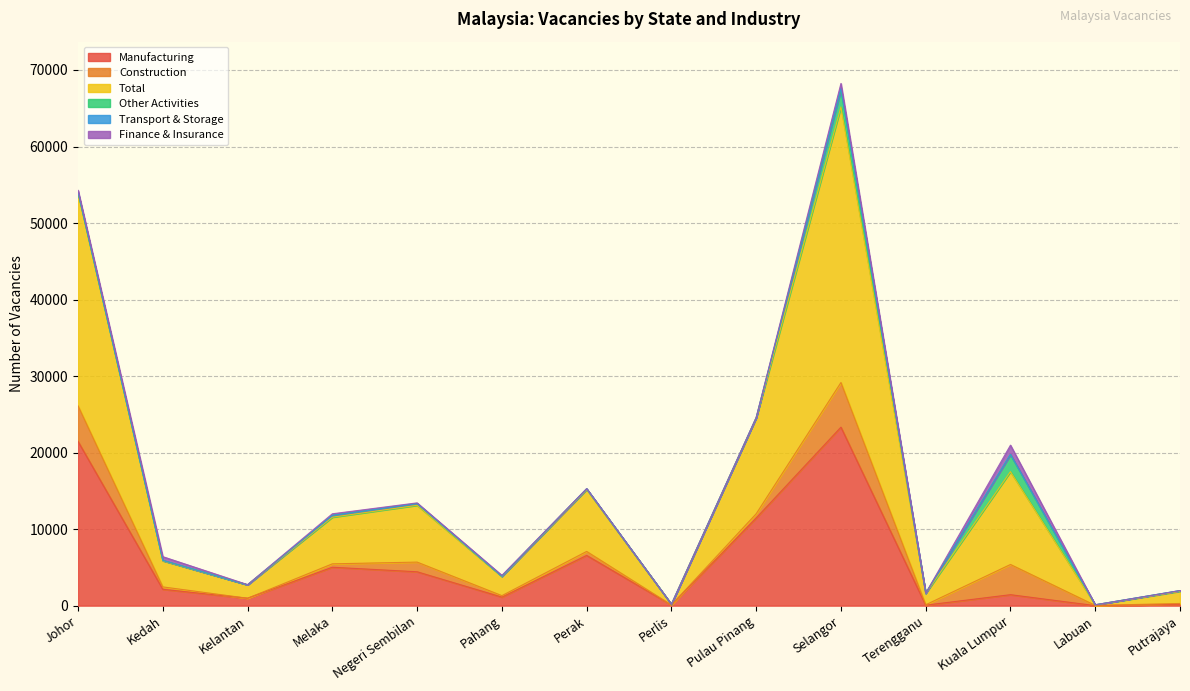

The value of Construction at Kelantan is 3. True or false?

False